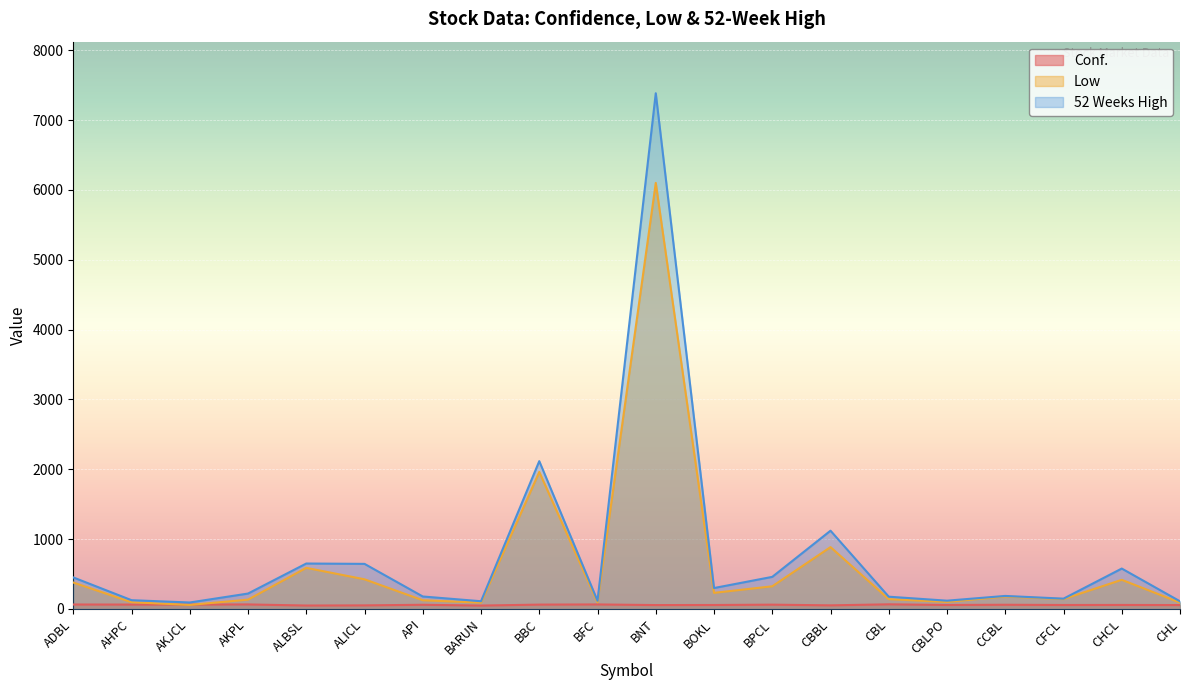

What is the difference between the highest and lowest values at CBLPO?

61.6